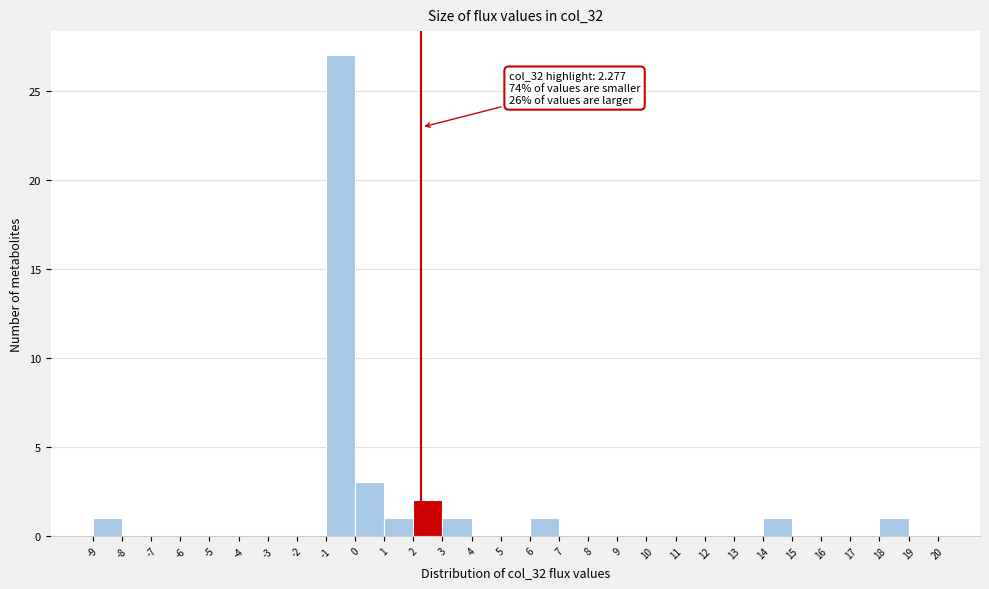

Over which range of the x-axis is the bar tallest?

-1 to 0